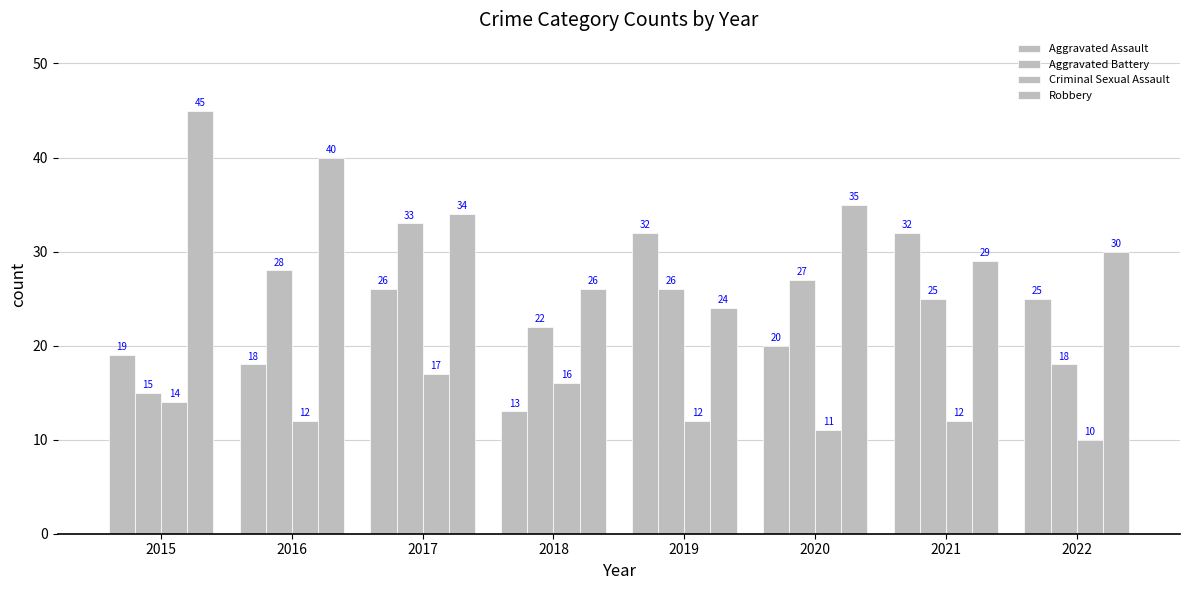

Which series has the largest total across all categories?

Robbery